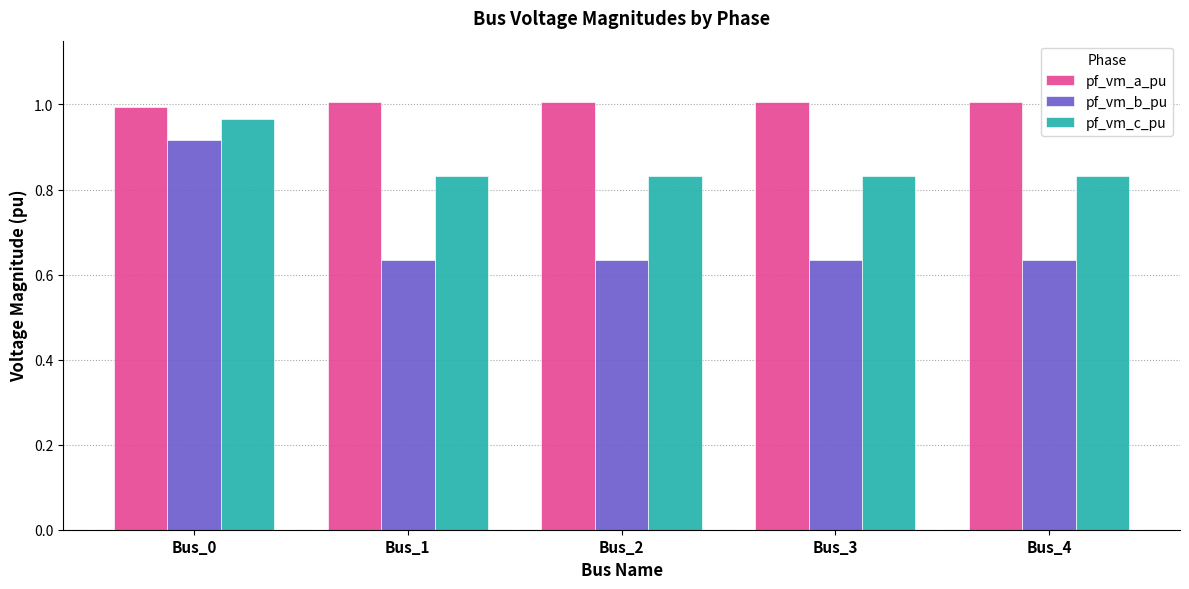

At Bus_3, list the series in order from smallest to largest.

pf_vm_b_pu, pf_vm_c_pu, pf_vm_a_pu